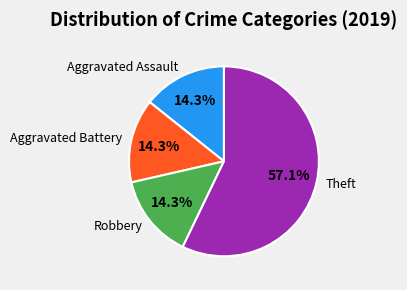

The Robbery slice represents 27% of the pie. True or false?

False